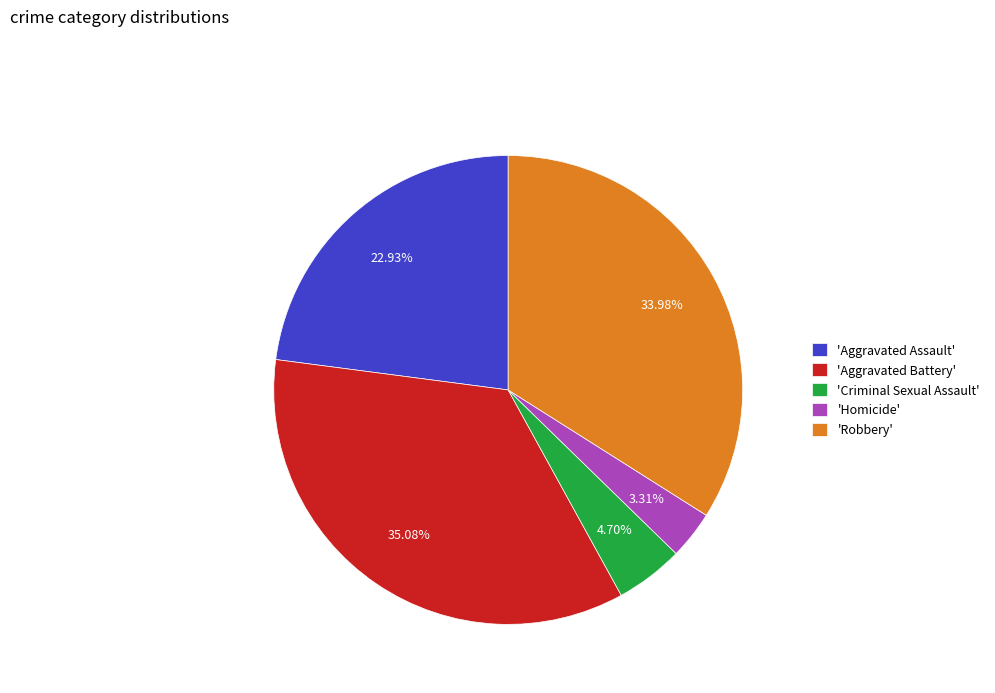

To the nearest percent, what is the average slice percentage?

20%